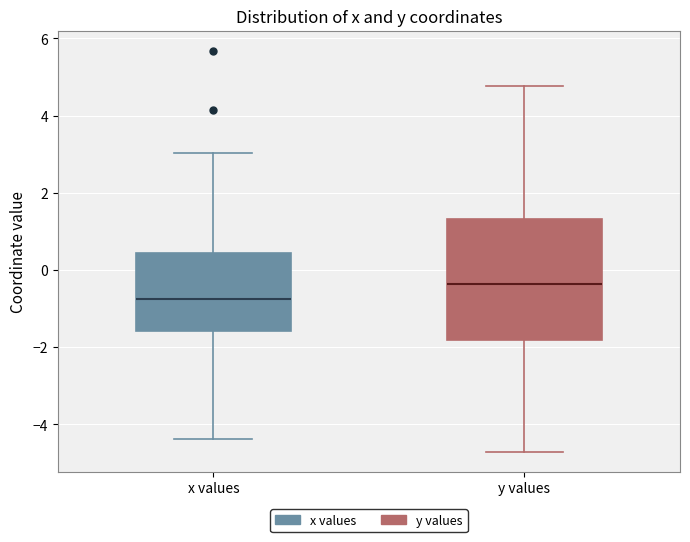

Where does the lower whisker of the box for y values end on the y-axis? The values are not printed on the chart, so give them approximately, as read against the axis.

-4.8